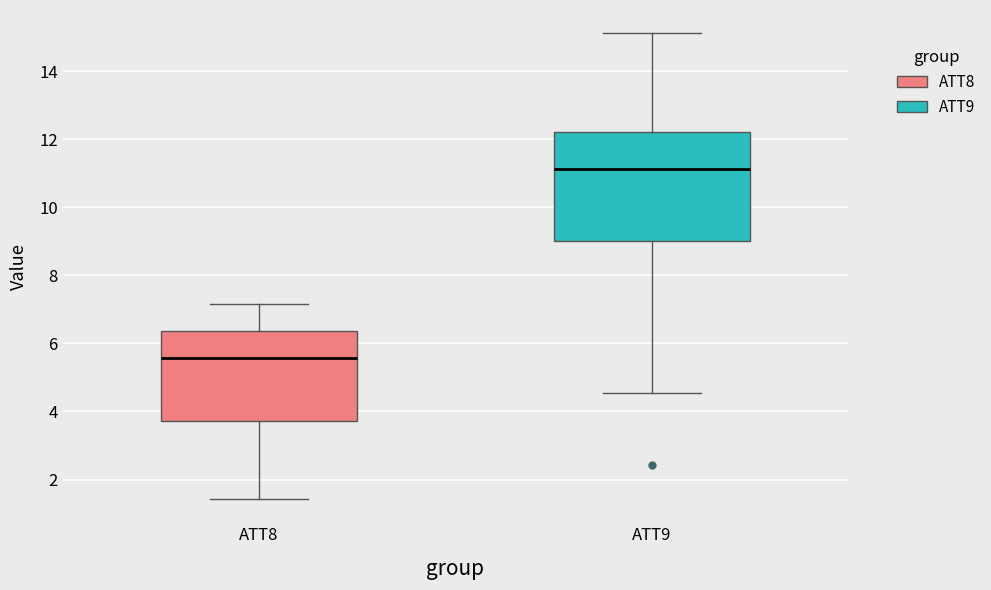

Which box is the tallest, from its lower edge to its upper edge?

ATT9